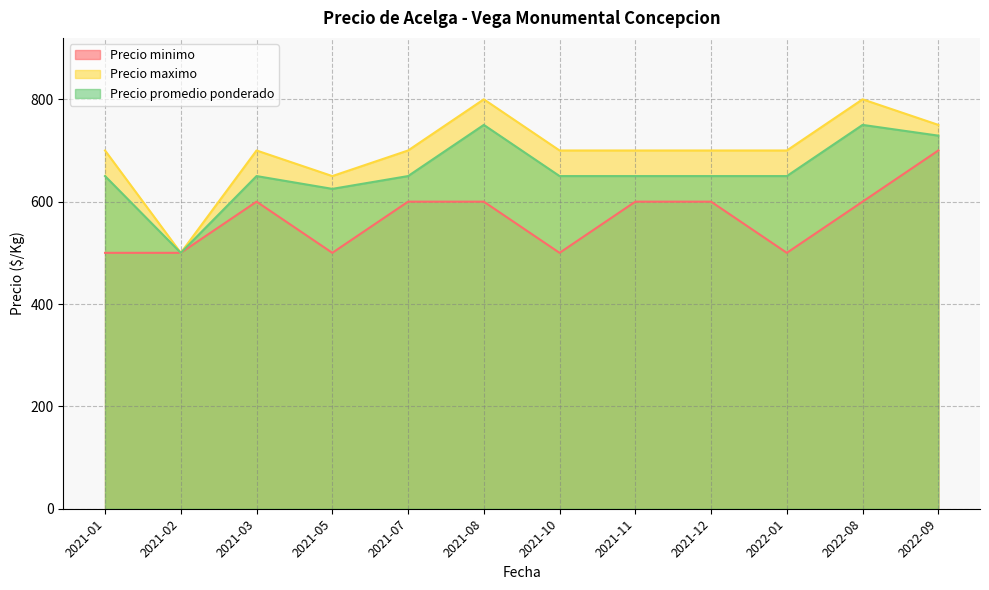

Which has a higher value, 2021-05 or 2021-10?

2021-05